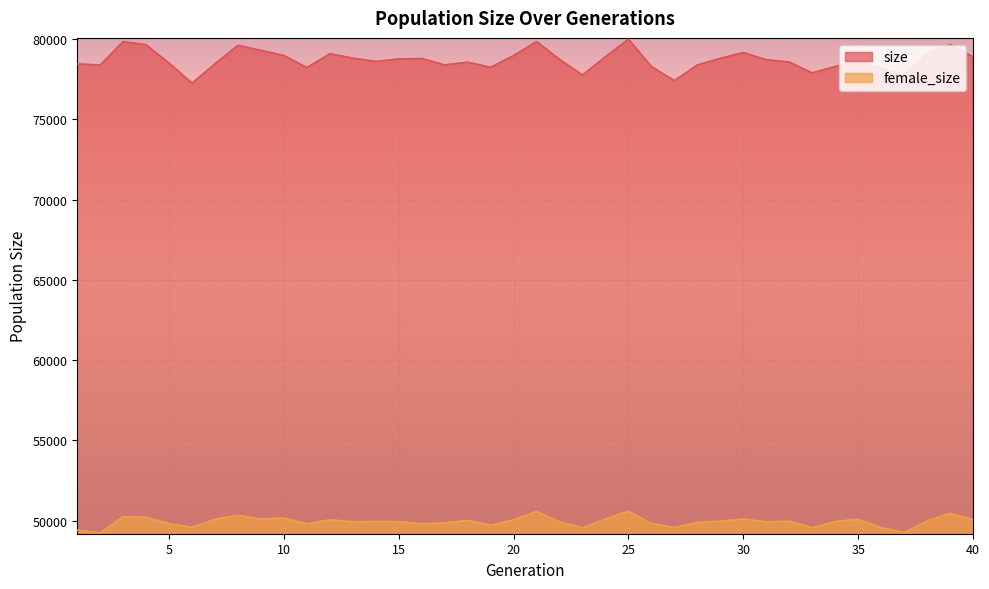

What is the difference between the maximum and minimum values in the female_size series?

1349